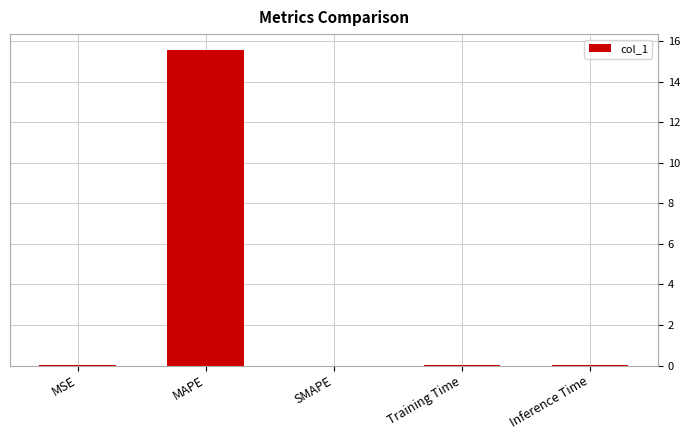

The chart shows a value of 15.6 at MAPE. True or false?

True